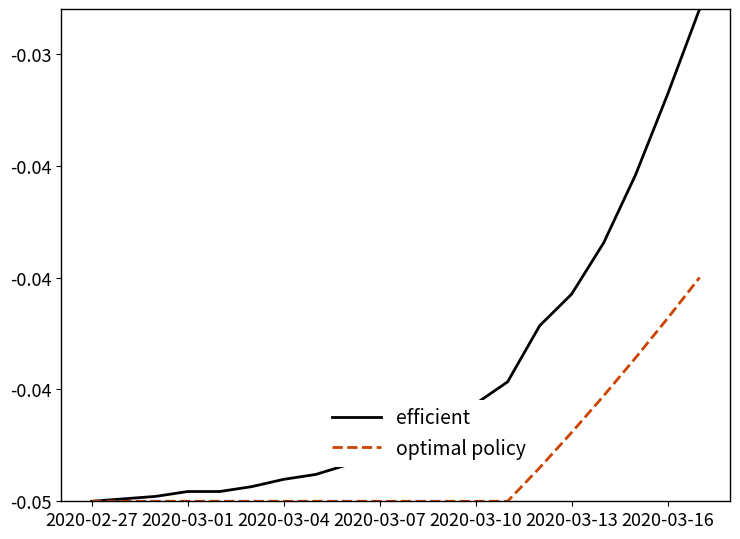

Is this an area chart (filled region under the line)?

No